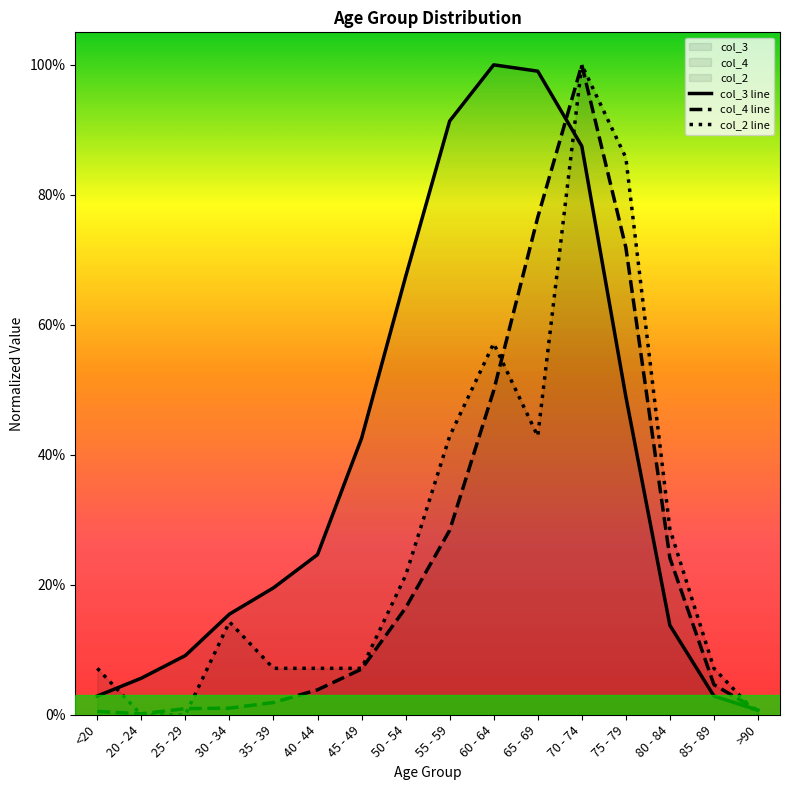

Count the number of data series in this chart.

3